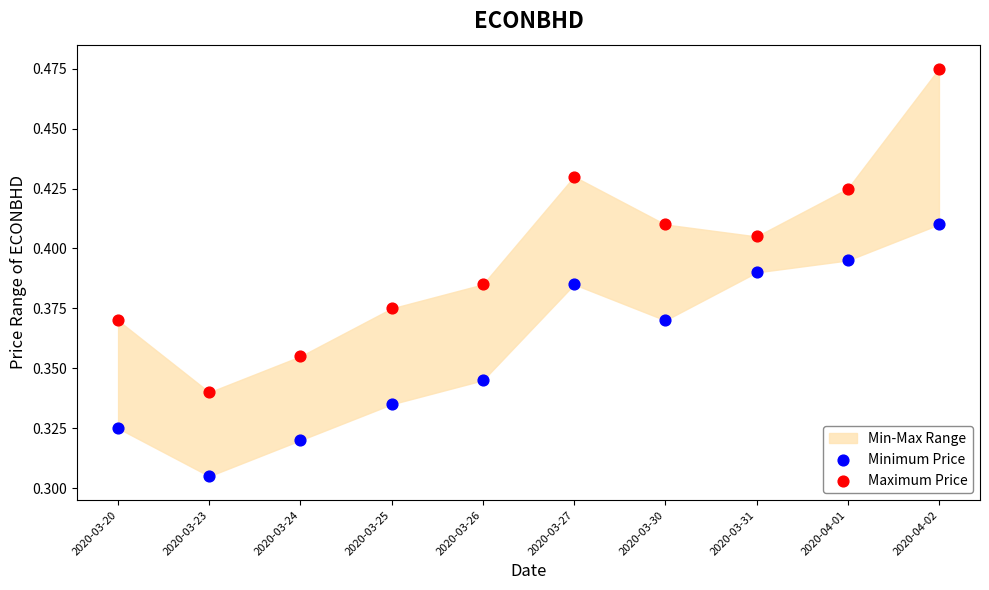

Which series has the largest Y range (max minus min)?

Maximum Price